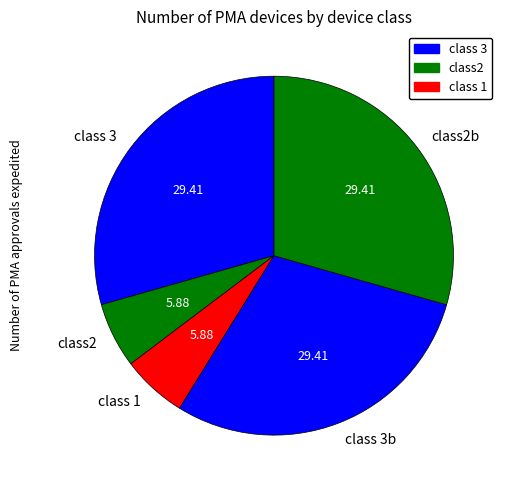

Is there a majority slice in this chart?

No